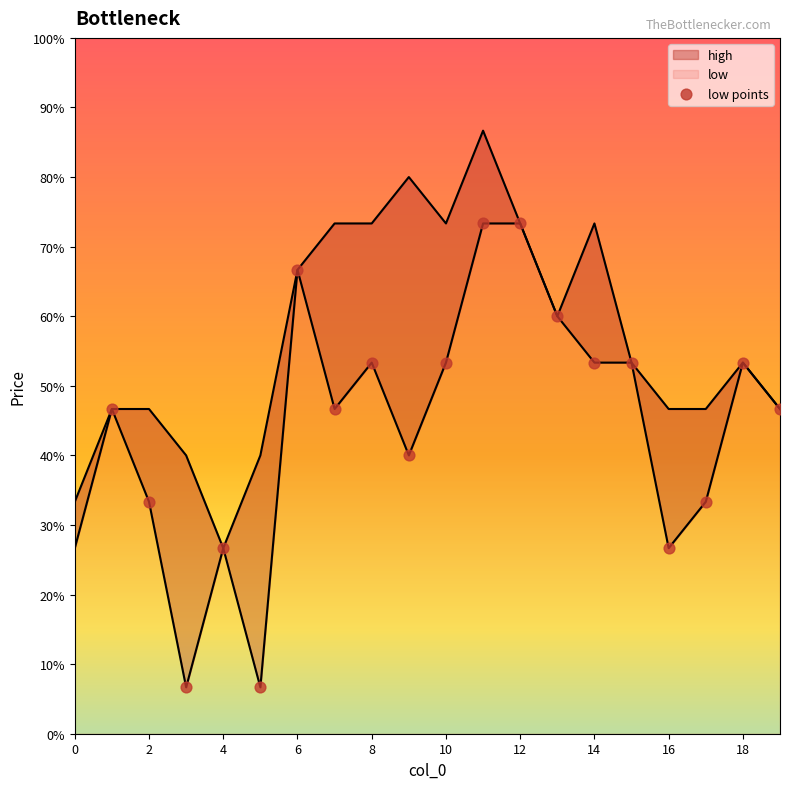

Which series has the largest Y range (max minus min)?

low